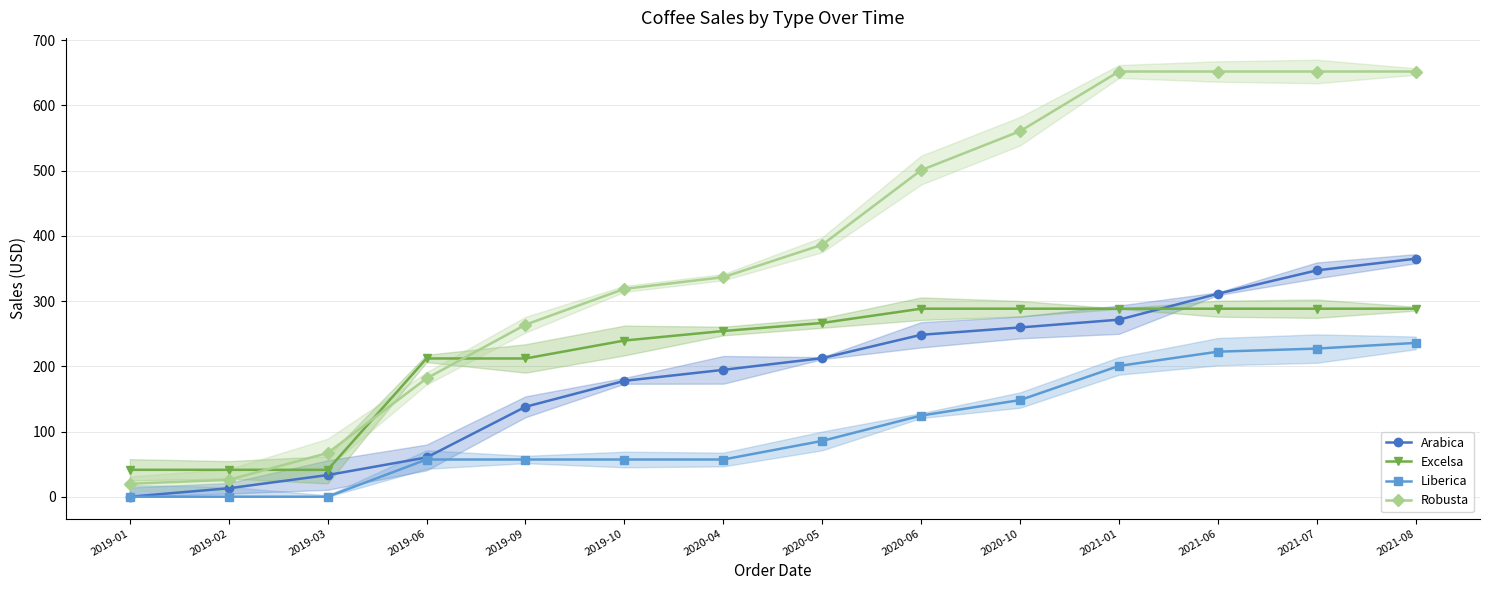

Reading left to right, list all the values displayed in this chart.

Arabica: 0.0	12.9	33.2	60.2	137.9	177.7	194.6	212.5	248.3	259.6	271.5	311.3	347.1	365.0
Excelsa: 41.2	41.2	41.2	212.0	212.0	239.5	254.1	266.5	288.3	288.3	288.3	288.3	288.3	288.3
Liberica: 0.0	0.0	0.0	57.1	57.1	57.1	57.1	85.6	124.4	148.2	200.6	222.4	227.2	235.9
Robusta: 19.9	25.9	67.0	181.5	263.8	318.8	336.7	386.4	500.9	560.6	652.1	652.1	652.1	652.1